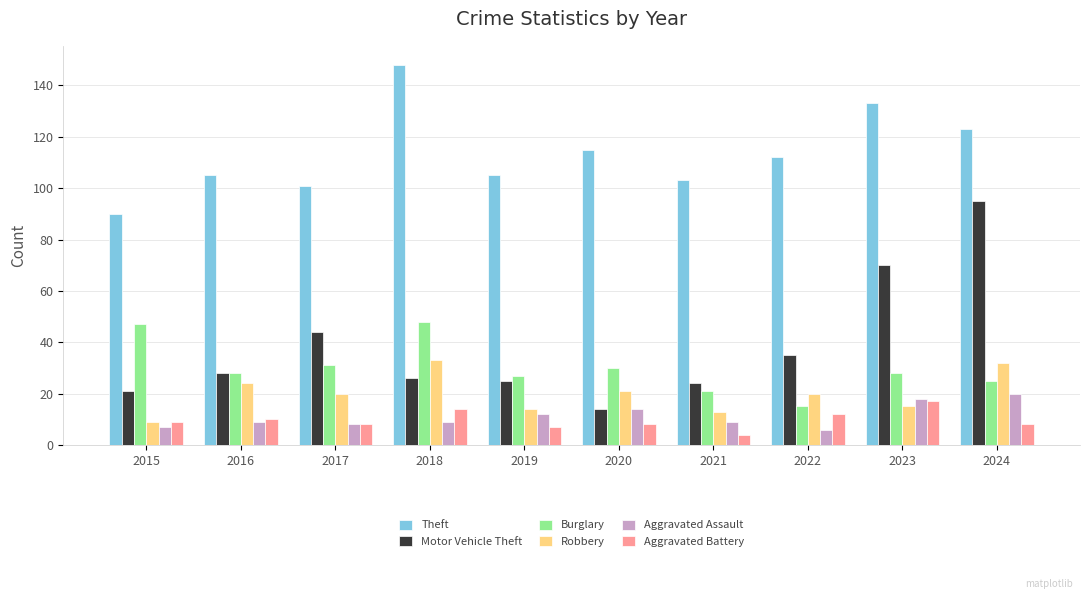

At how many categories does at least one series exceed 71?

10